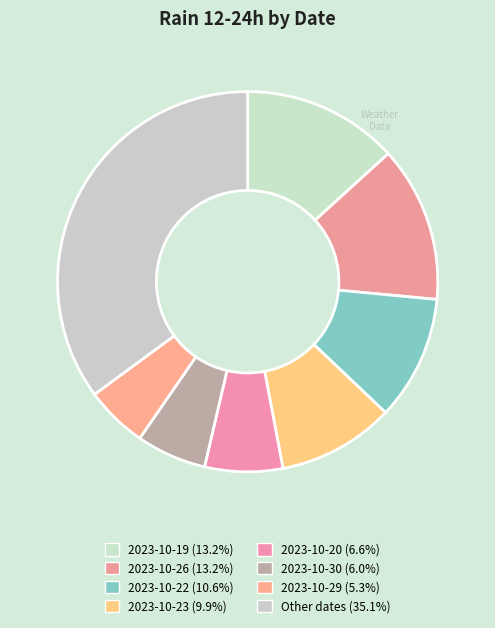

How many segments does this pie chart have?

8